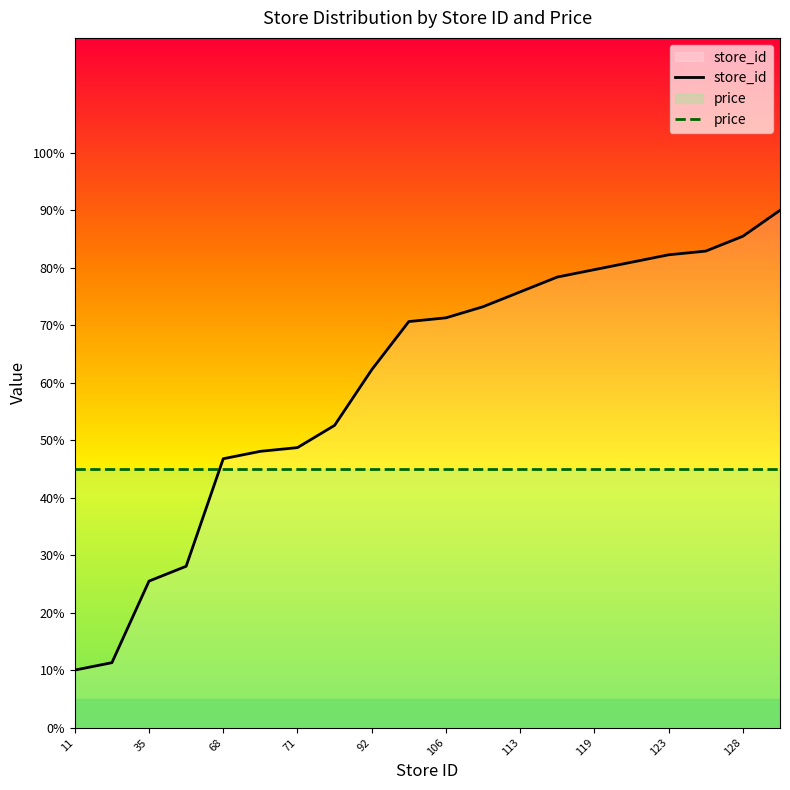

What is the spread (max minus min) of values at 92?

17.3